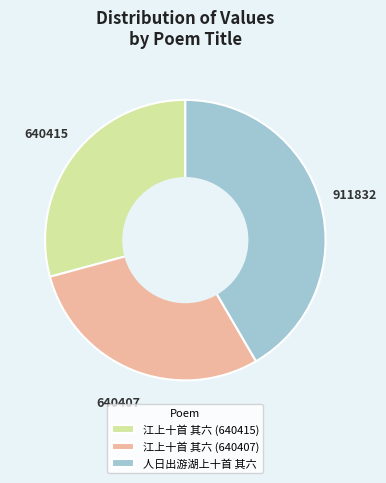

Between 江上十首 其六 (640407) and 人日出游湖上十首 其六, which is larger?

人日出游湖上十首 其六